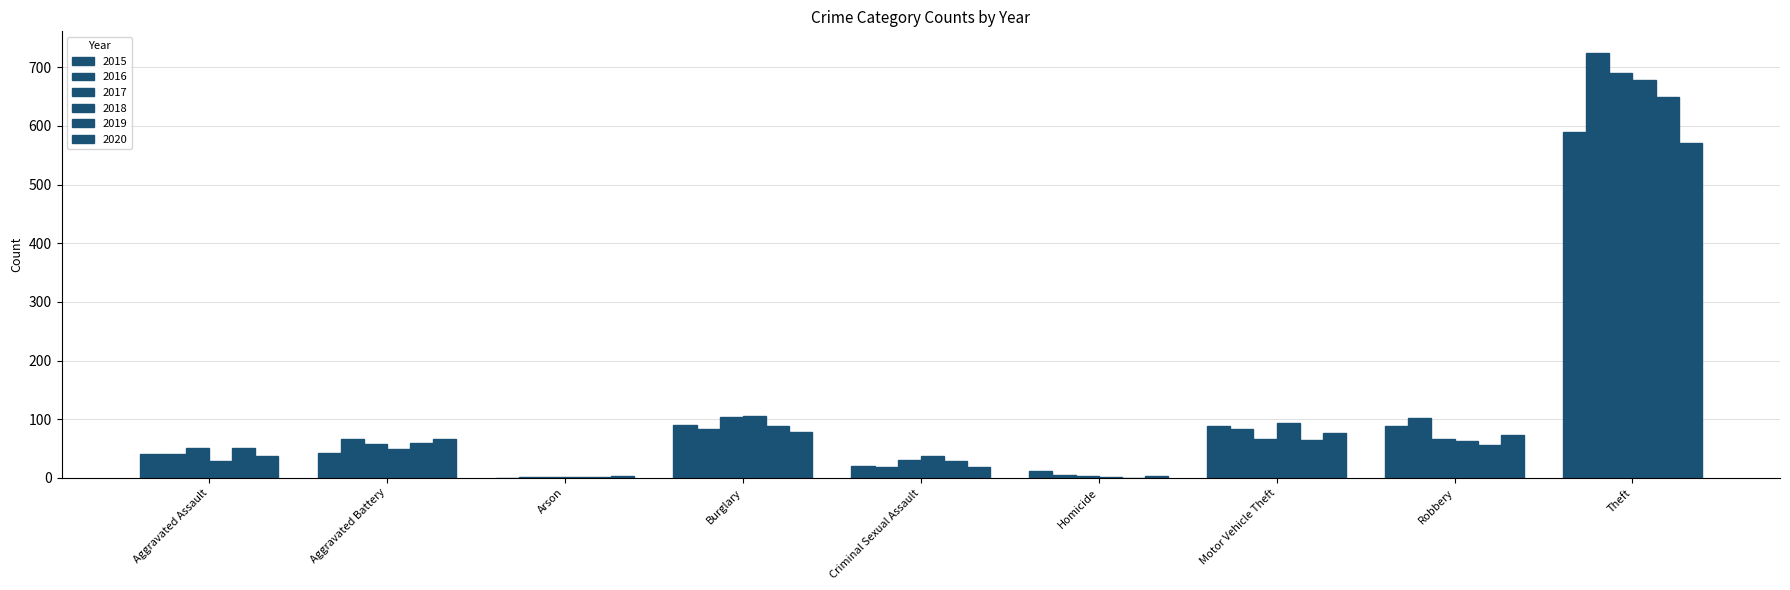

Which category has the highest value across all series?

Theft